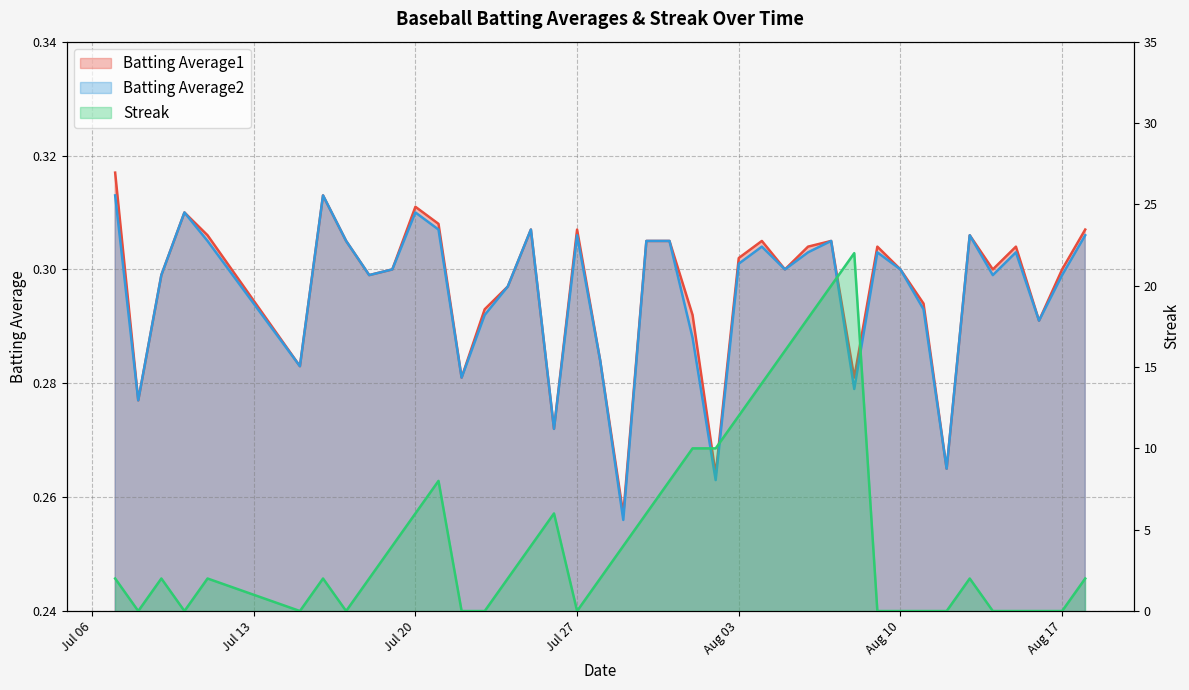

Between which two adjacent categories do Batting Average1 and Streak first intersect?

2010-07-07 and 2010-07-08